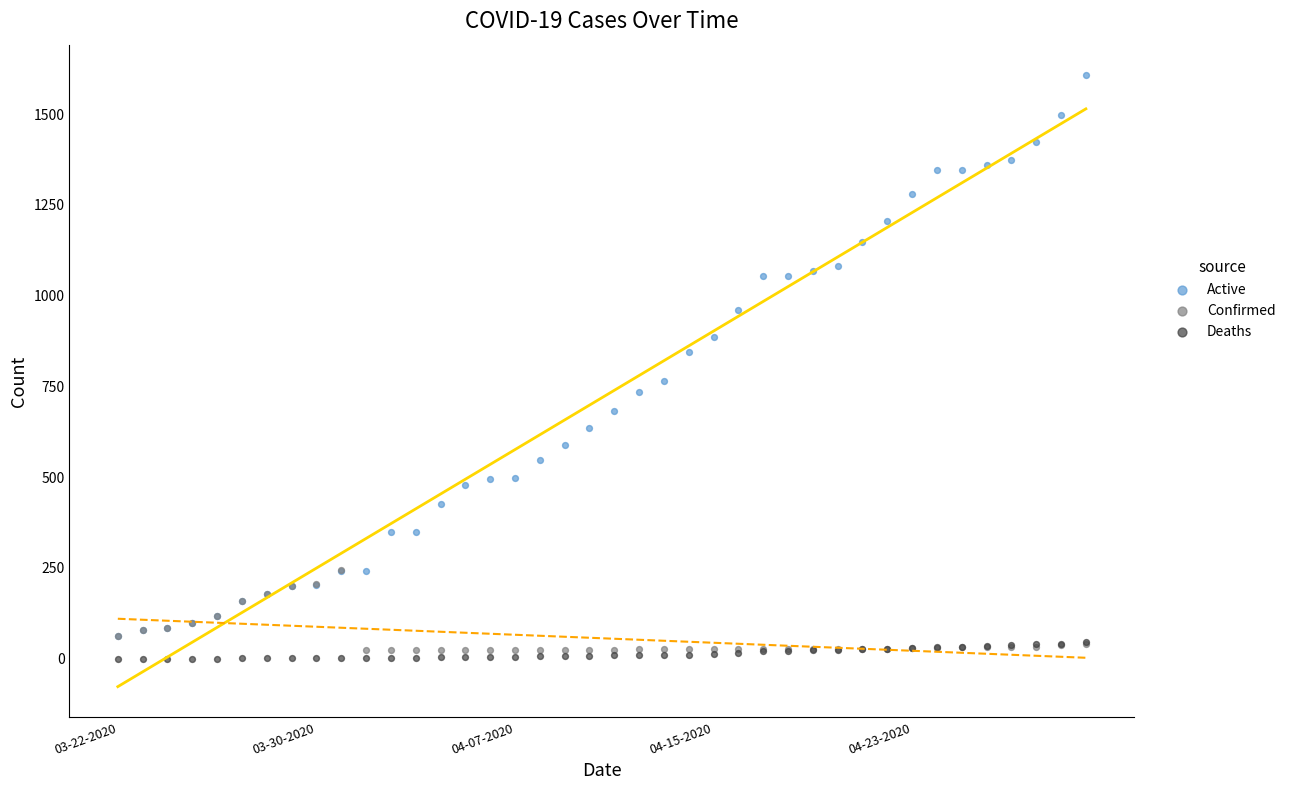

What are all the series names shown in the legend?

Active, Confirmed, Deaths